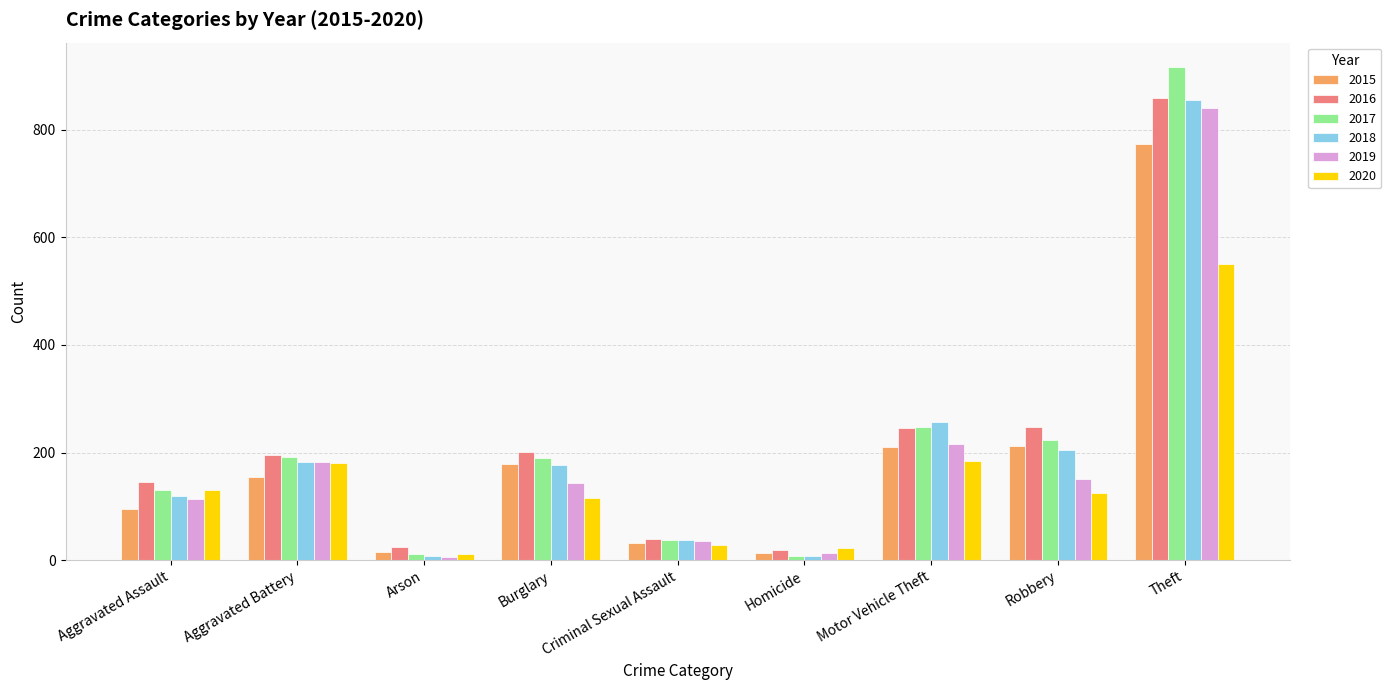

What is the average value of the 2020 series?

150